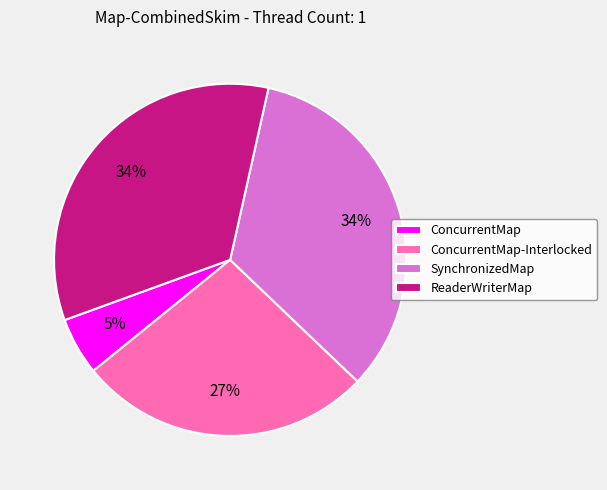

To the nearest percent, what percentage of the pie is ConcurrentMap-Interlocked?

27%